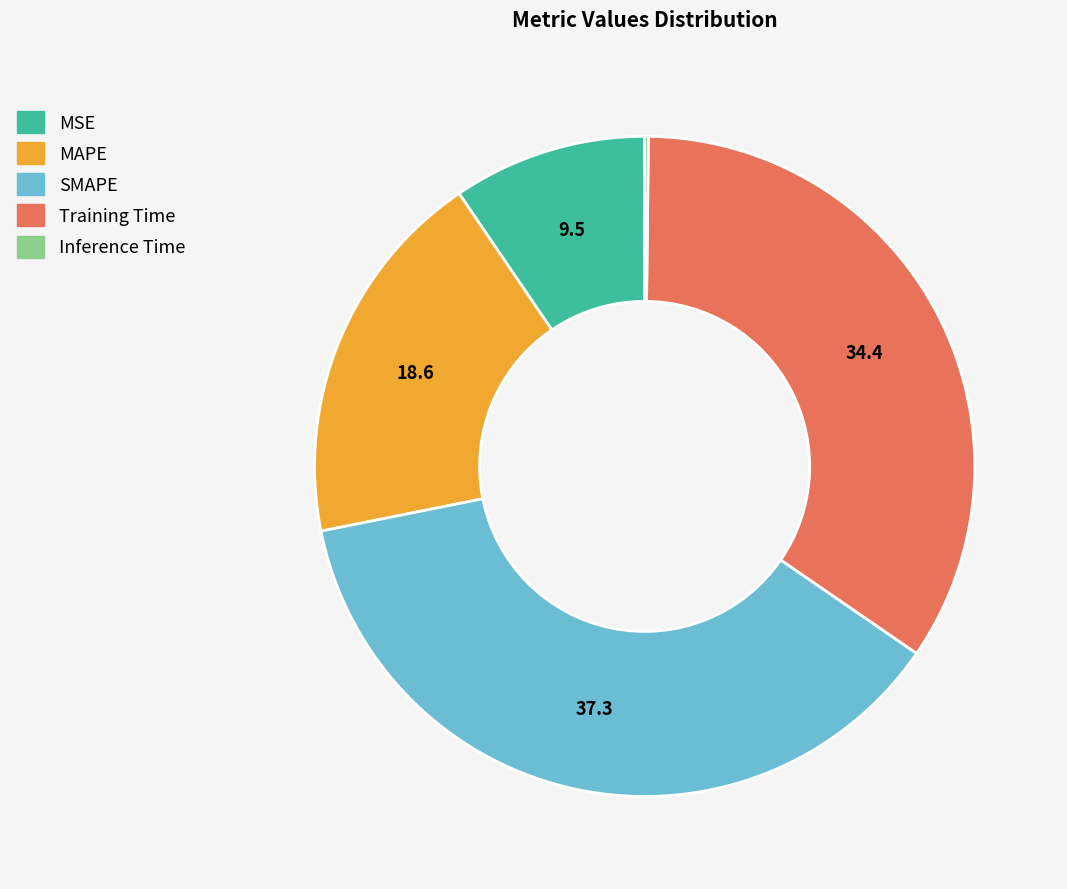

Does MSE represent more than half of the total?

No